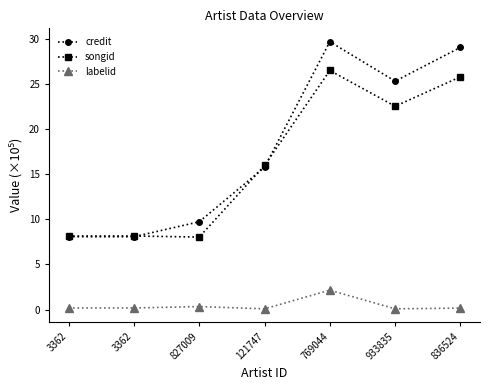

What is the value of the credit point at the 2nd from the left?

8.1